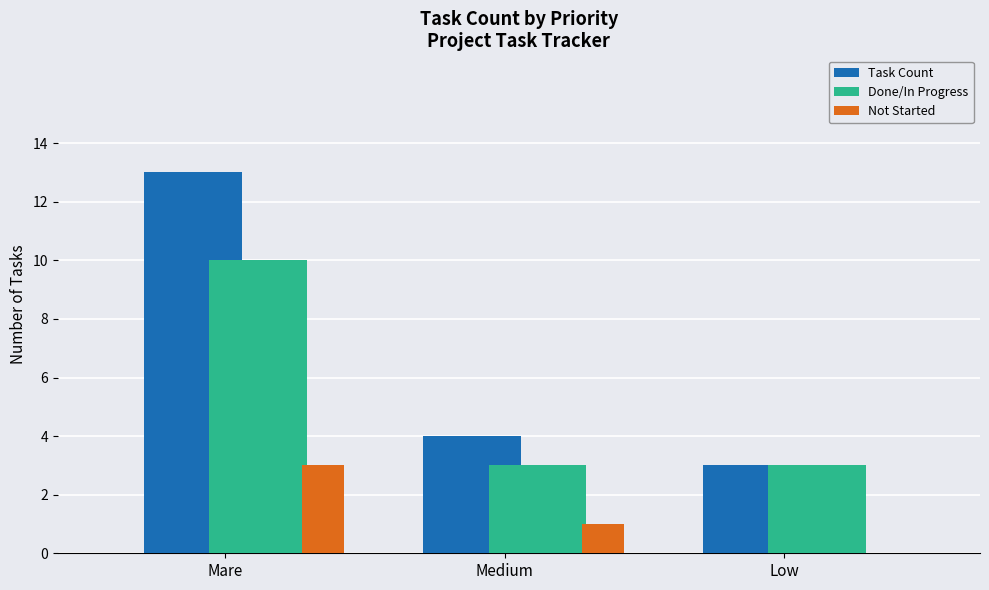

What is the sum of all Task Count values?

20